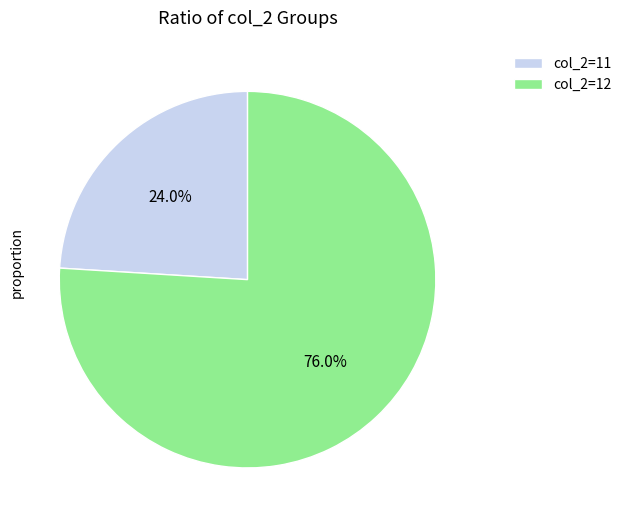

Rank the categories by value from highest to lowest.

col_2=12, col_2=11